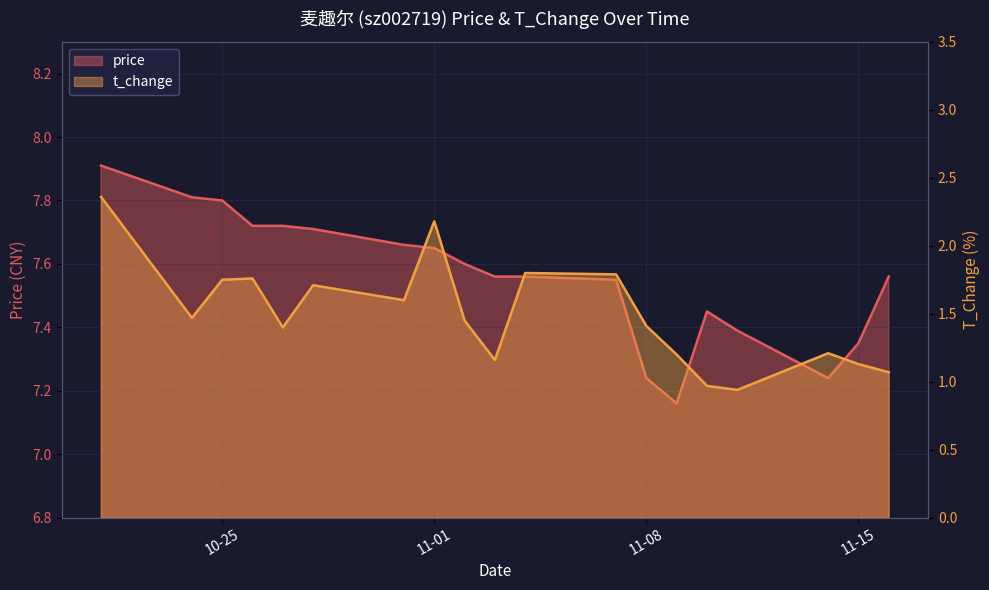

Where is the first local maximum for t_change?

2022-10-26